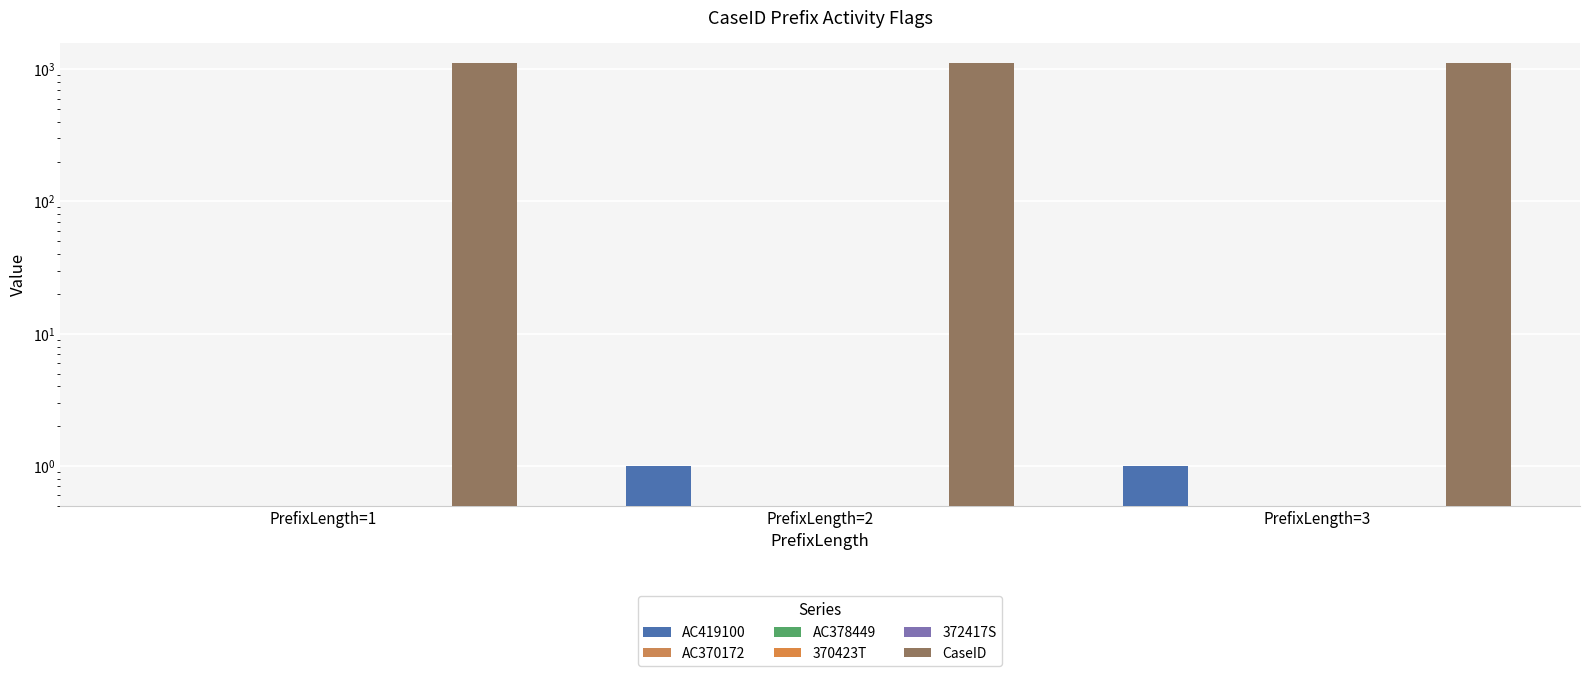

Is the value of CaseID at PrefixLength=2 greater than the value of AC378449 at PrefixLength=1?

Yes